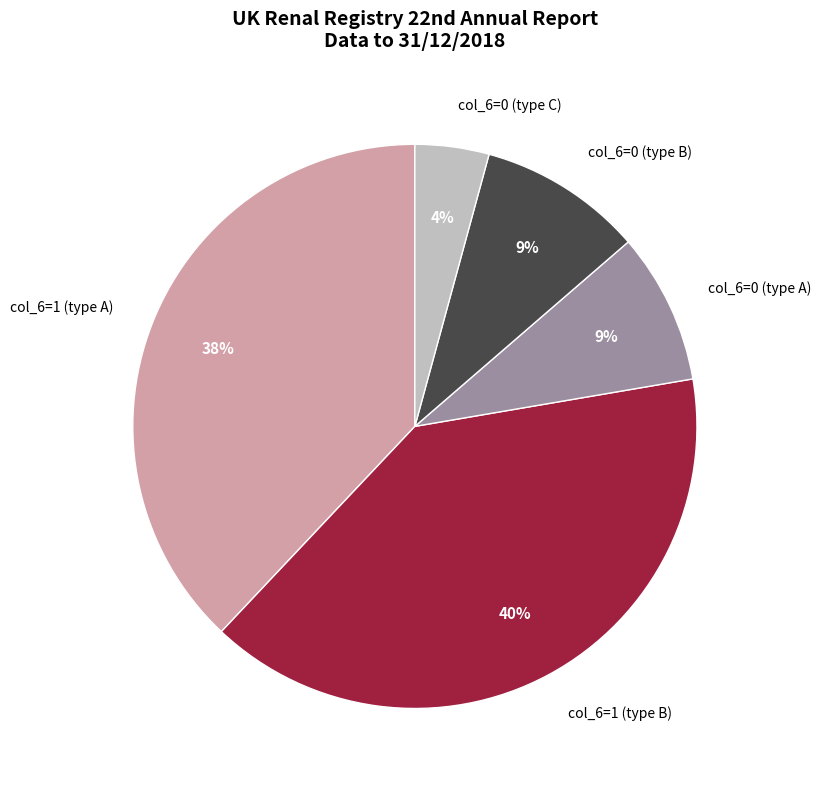

Is the sum of col_6=0 (type A) and col_6=1 (type A) greater than half?

No